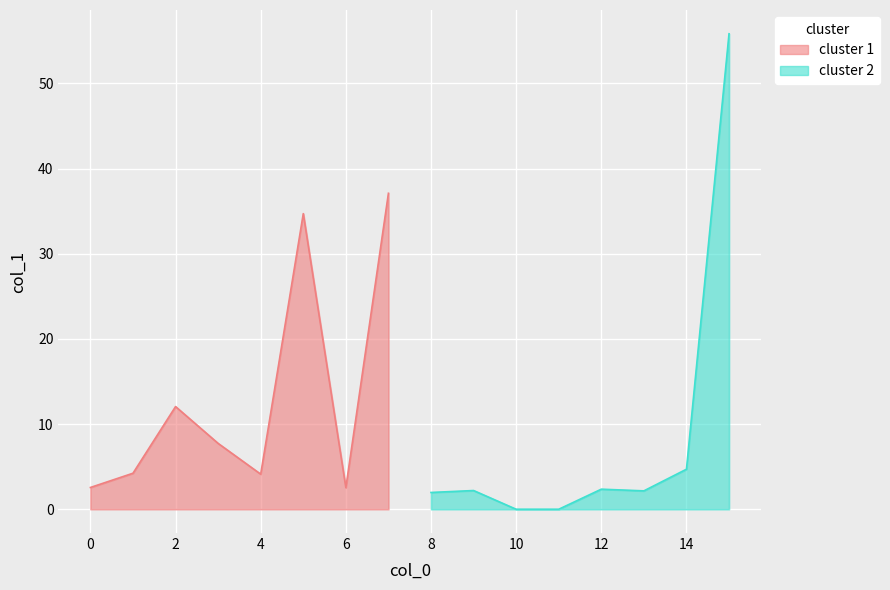

At which category does the chart reach its minimum across all series?

10